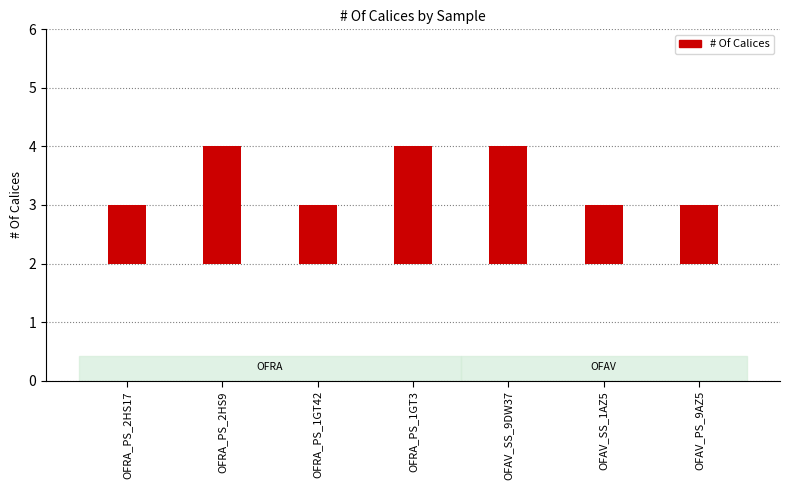

What is the label of the 2nd bar from the left?

OFRA_PS_2HS9